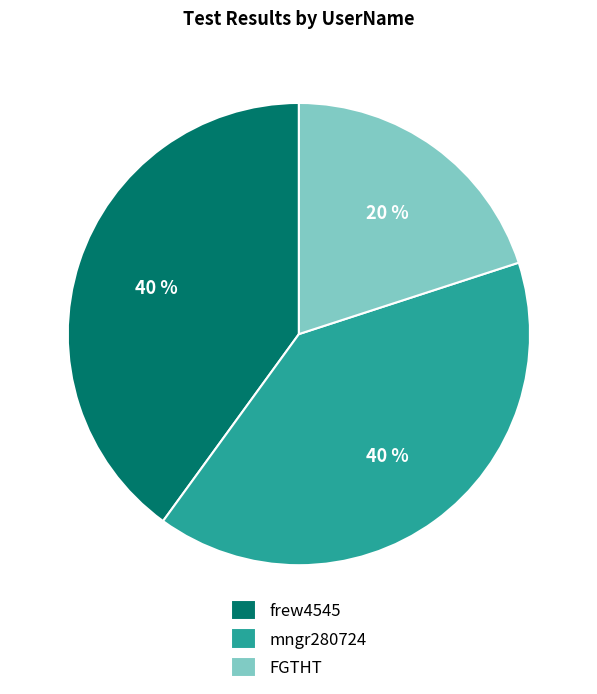

Do mngr280724 and frew4545 together represent more than half of the pie?

Yes